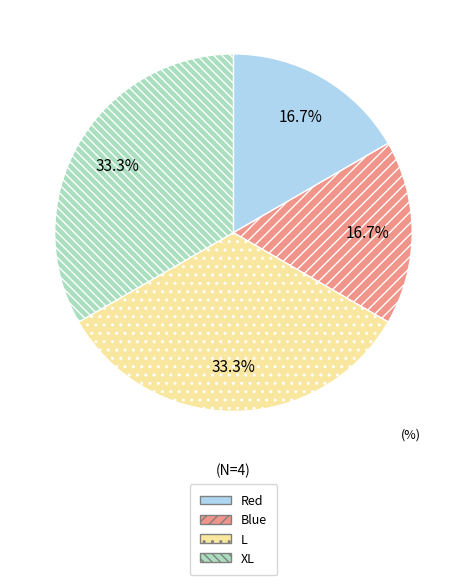

Between Blue and L, which is larger?

L